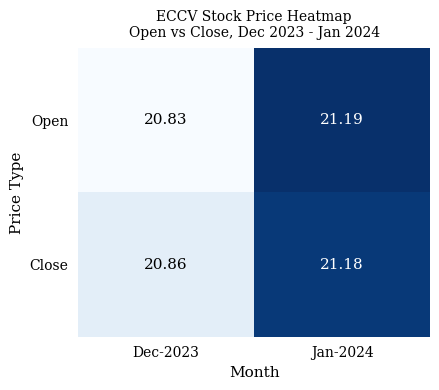

At which category is the sum across all series the highest?

Jan-2024